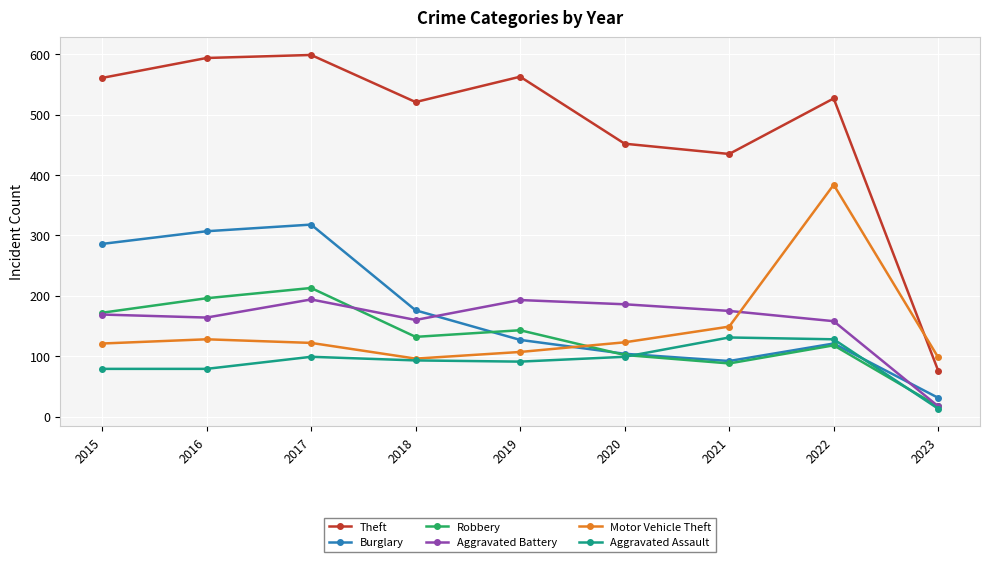

Which series has the largest total across all categories?

Theft